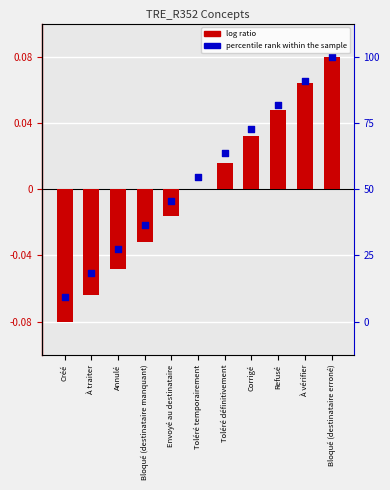

Which series has the largest total across all categories?

percentile rank within the sample